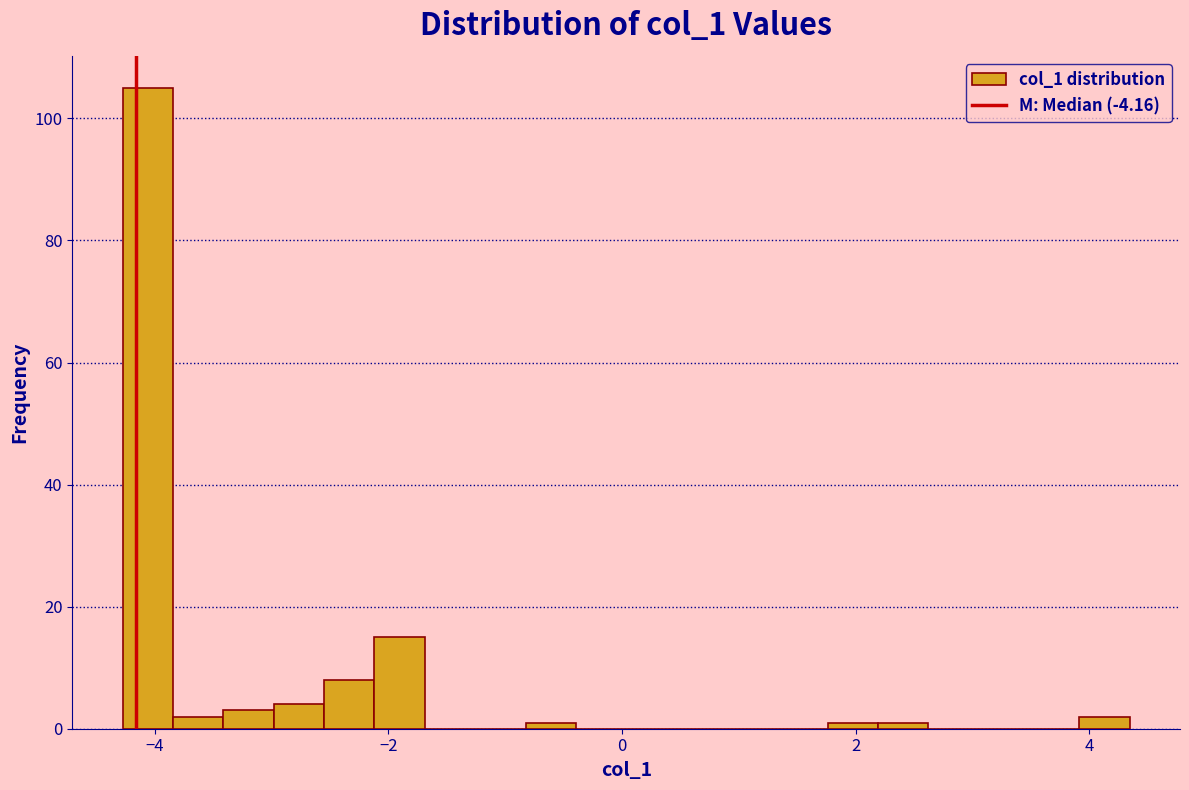

Read against the x-axis, roughly where is the centre of the tallest bar?

-4.0